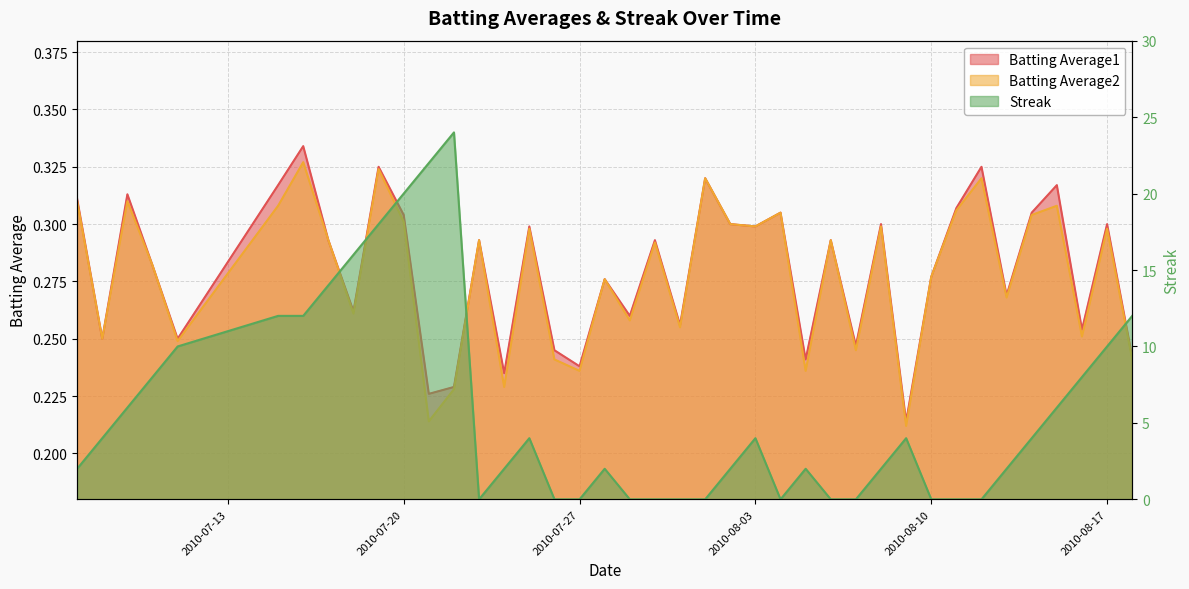

How many lines are shown in the chart?

3